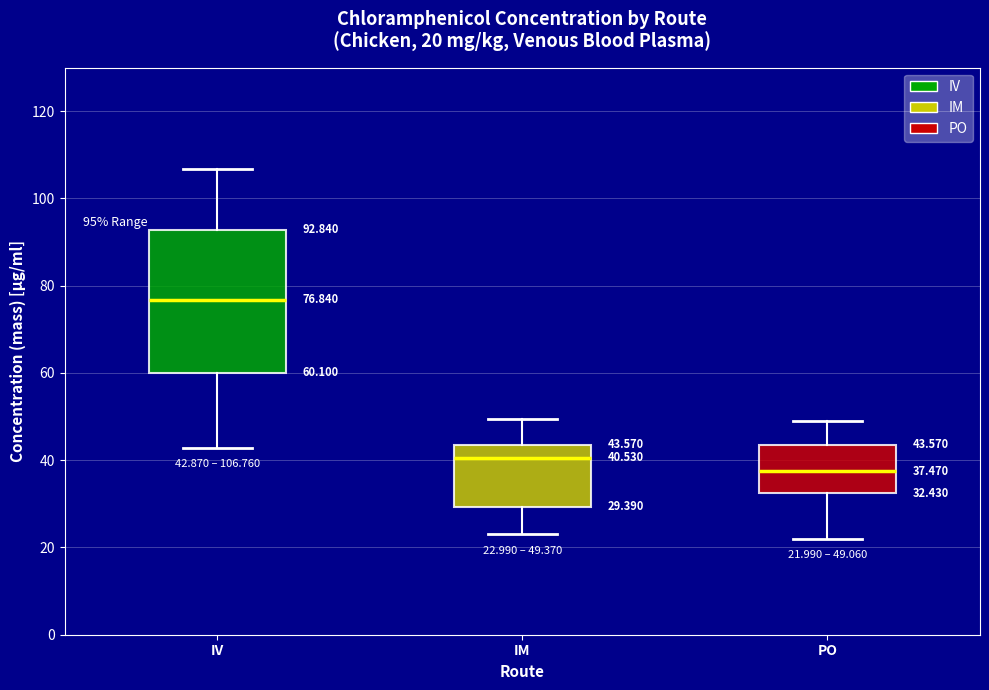

Which box has the highest median line?

IV